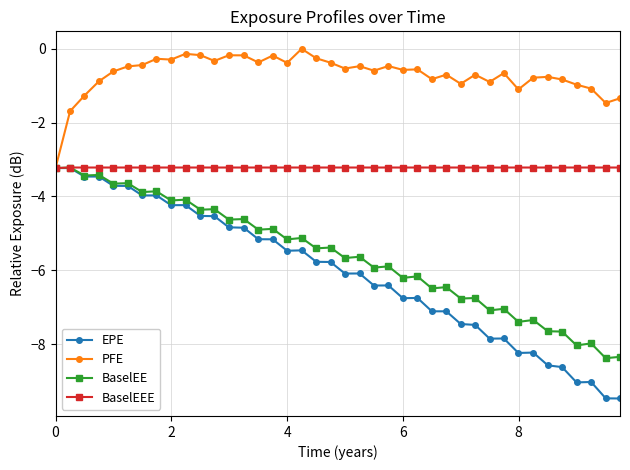

What is the value of the BaselEEE point at the 5th from the left?

-3.2